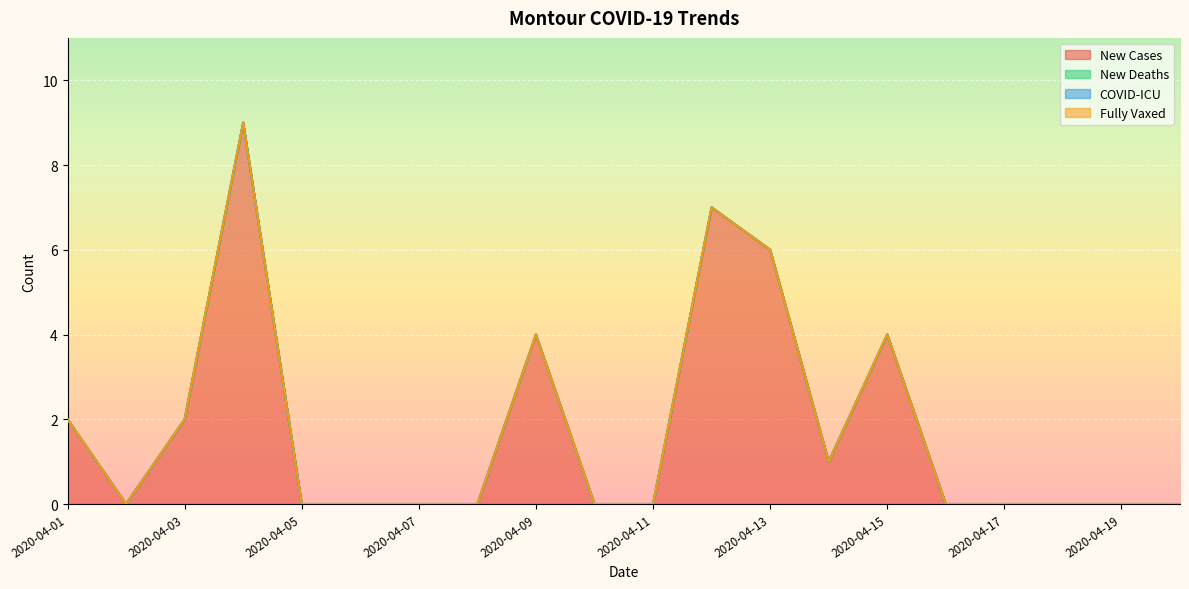

Where is New Deaths nearest to the value 0?

2020-04-01